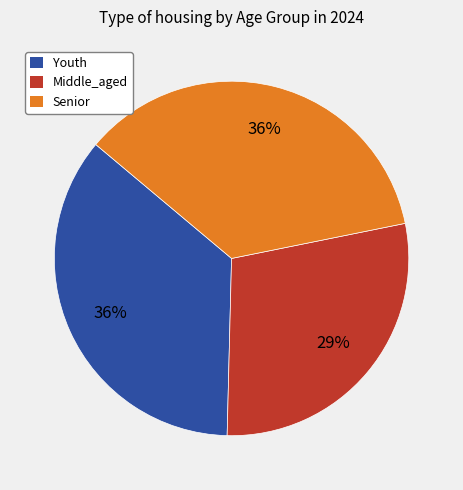

Combined, do Youth and Senior account for over 50%?

Yes